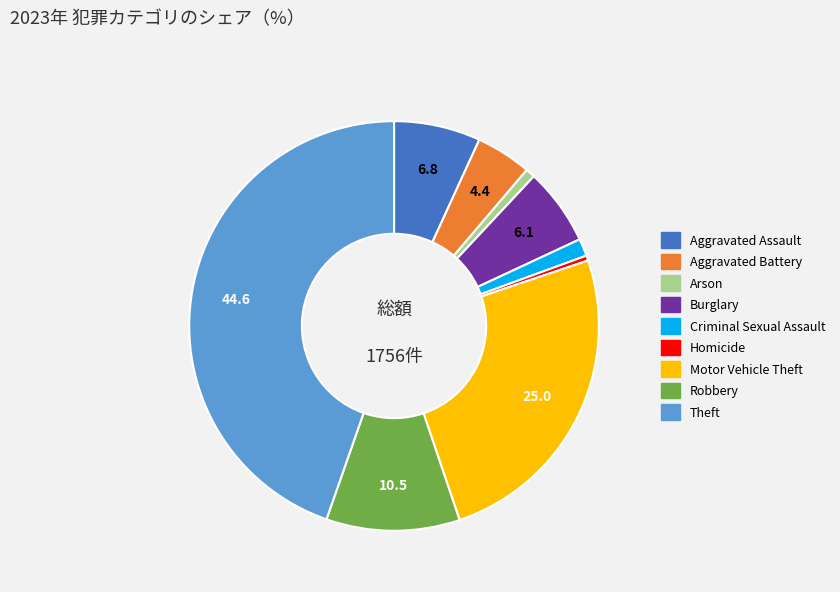

Do Homicide and Motor Vehicle Theft together represent more than half of the pie?

No